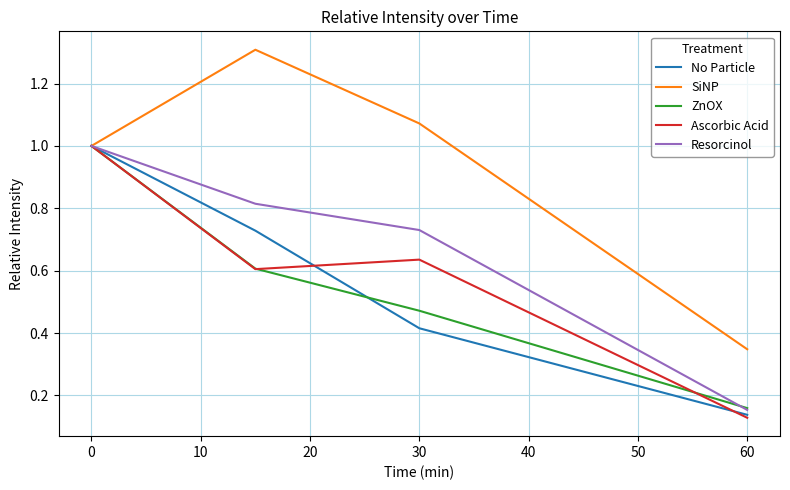

What is the greatest value displayed?

1.3